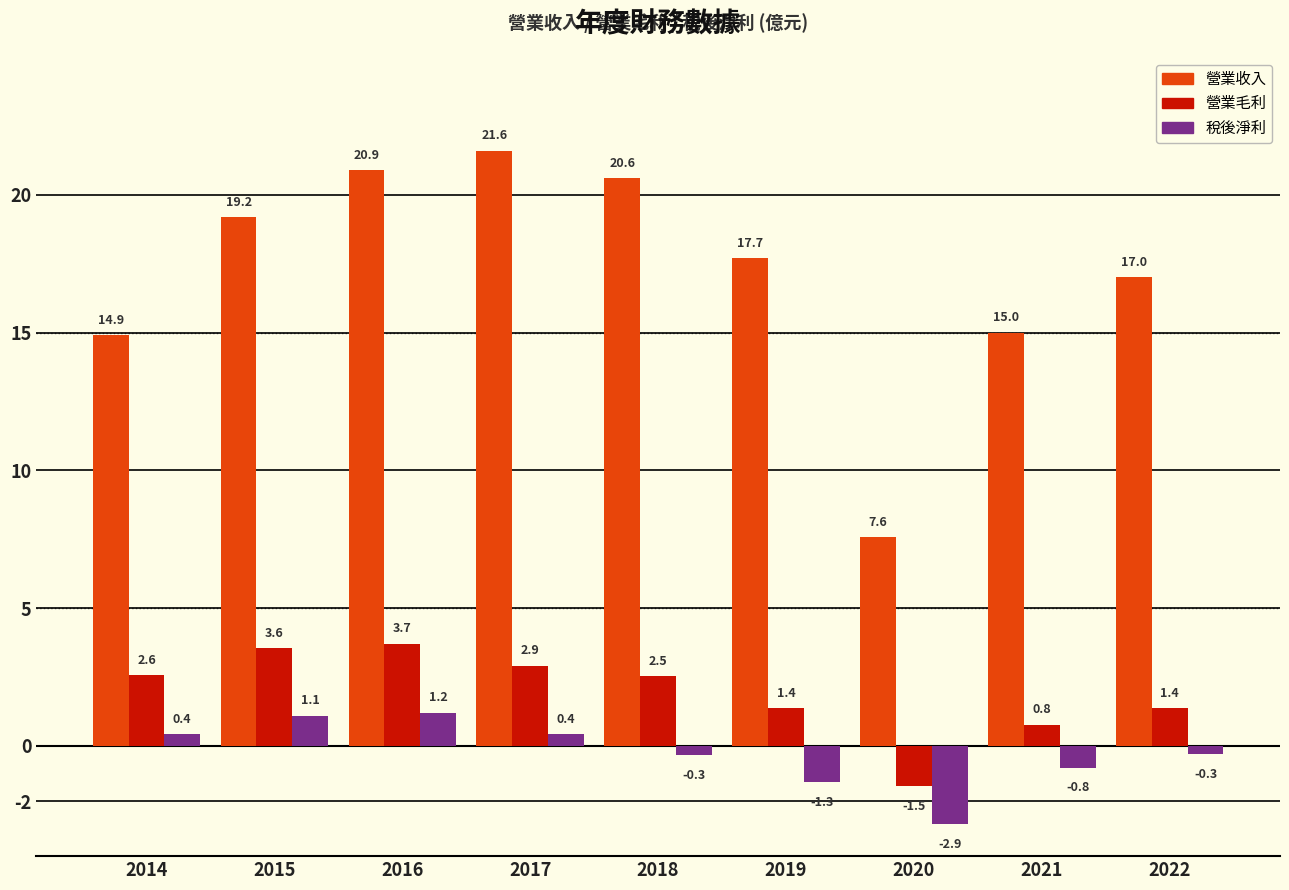

What are all the series names shown in the legend?

營業收入, 營業毛利, 稅後淨利